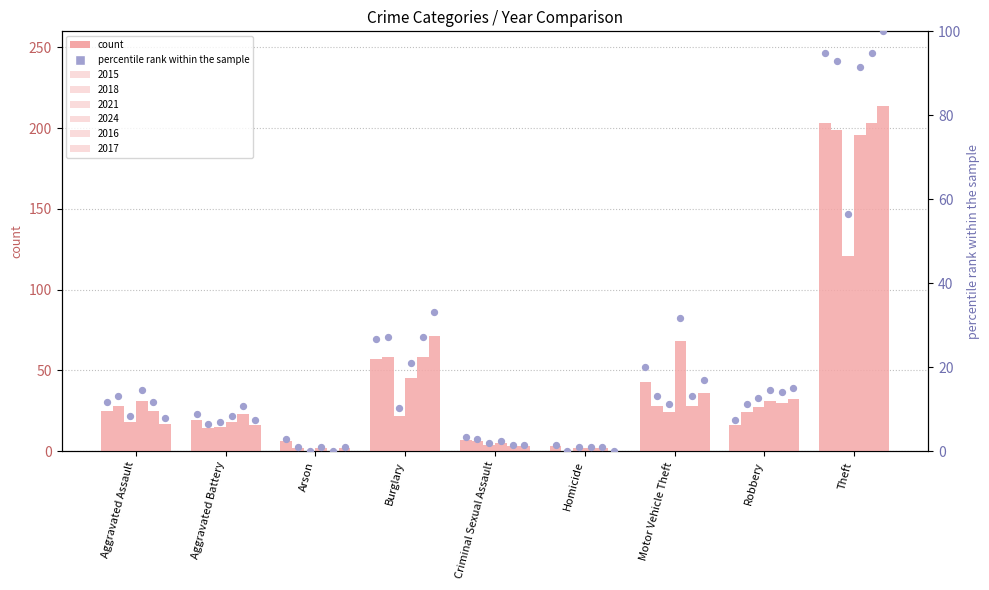

Is the value of 2016 pct at Aggravated Battery greater than the value of 2024 pct at Motor Vehicle Theft?

No